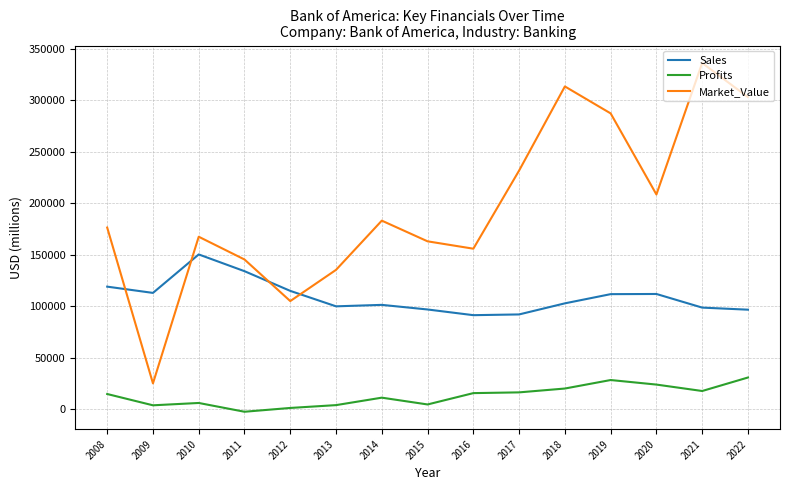

Count the number of categories in the chart.

15